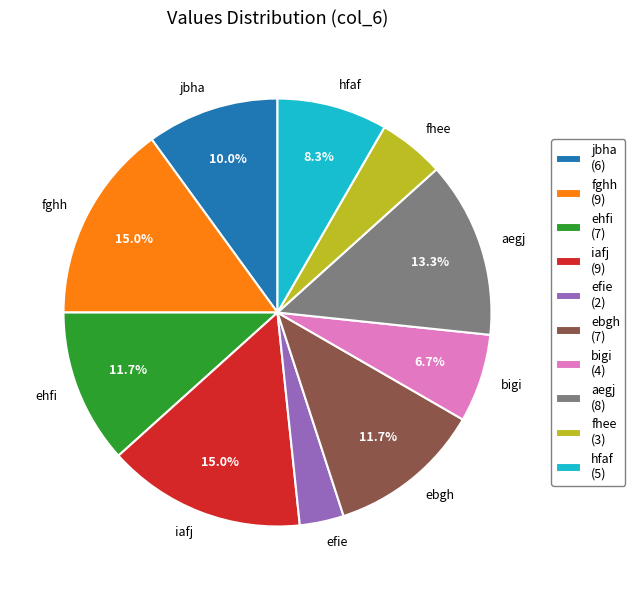

To the nearest percent, what portion does aegj represent?

13%